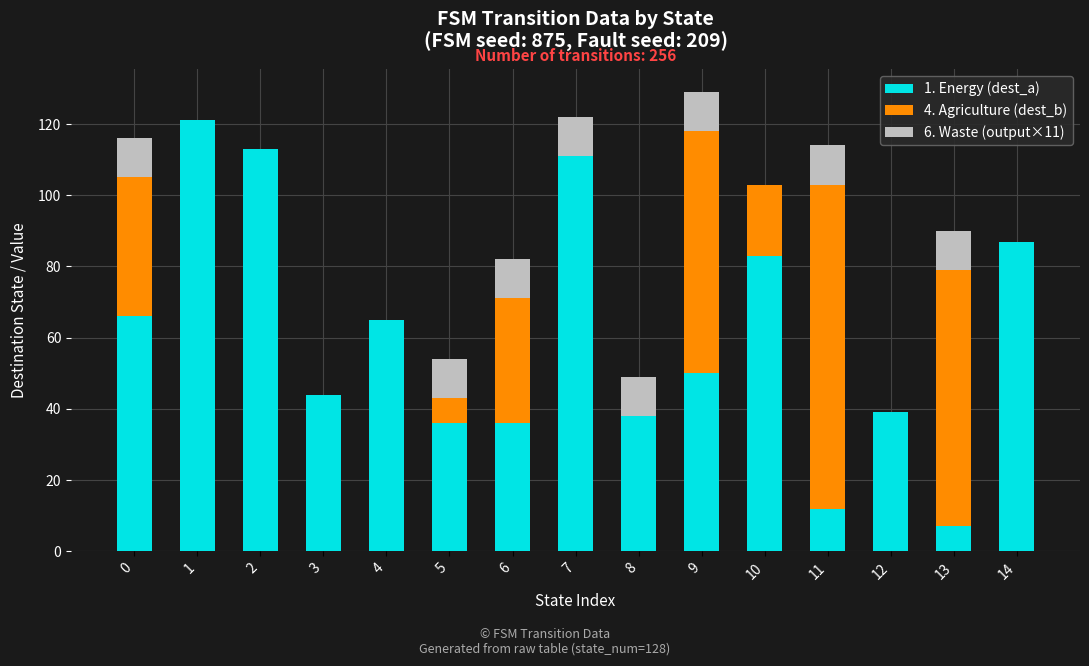

The value of 1. Energy (dest_a) at 3 is 73. True or false?

False